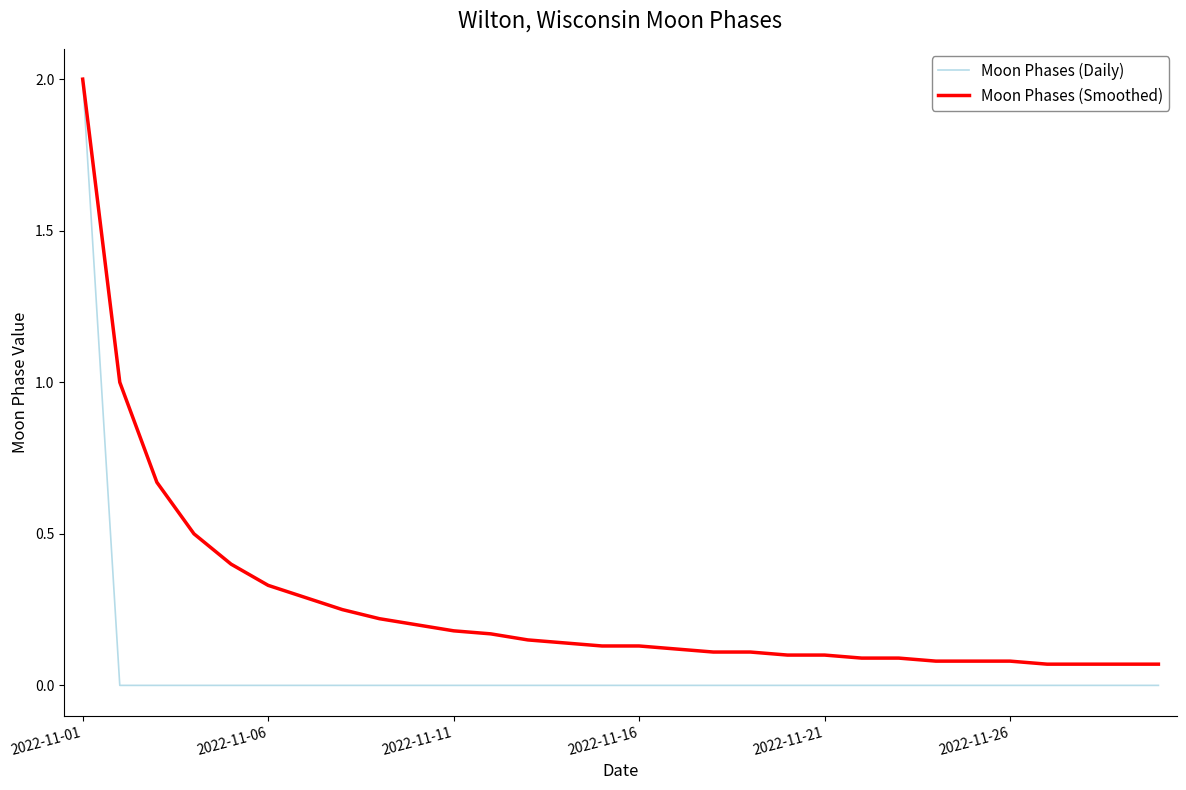

How many lines are shown in the chart?

2